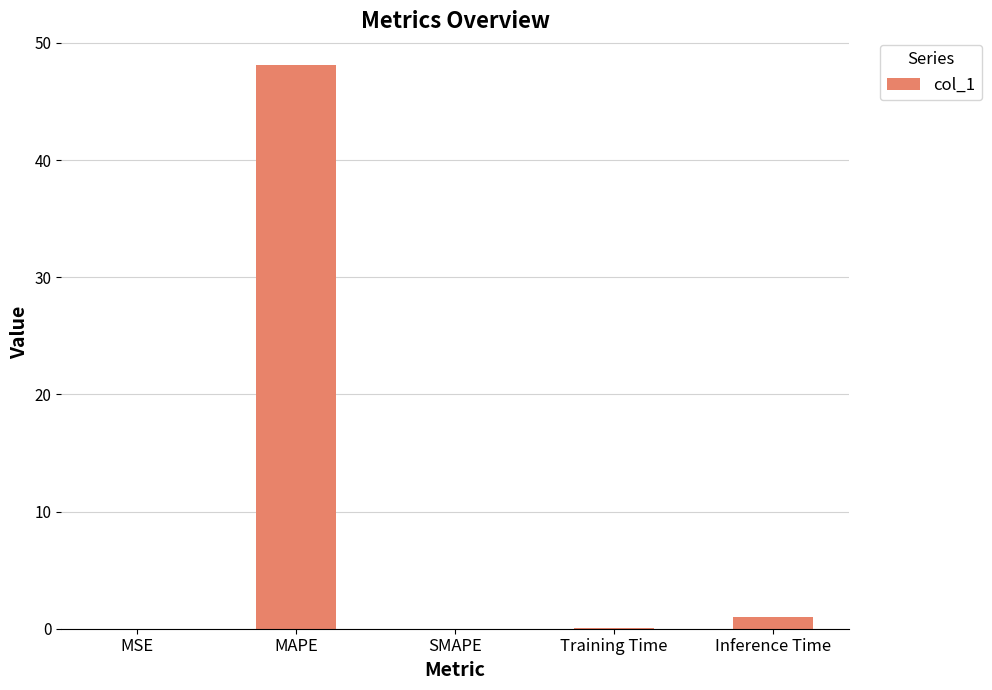

What is the sum of the values at SMAPE and MAPE?

48.2